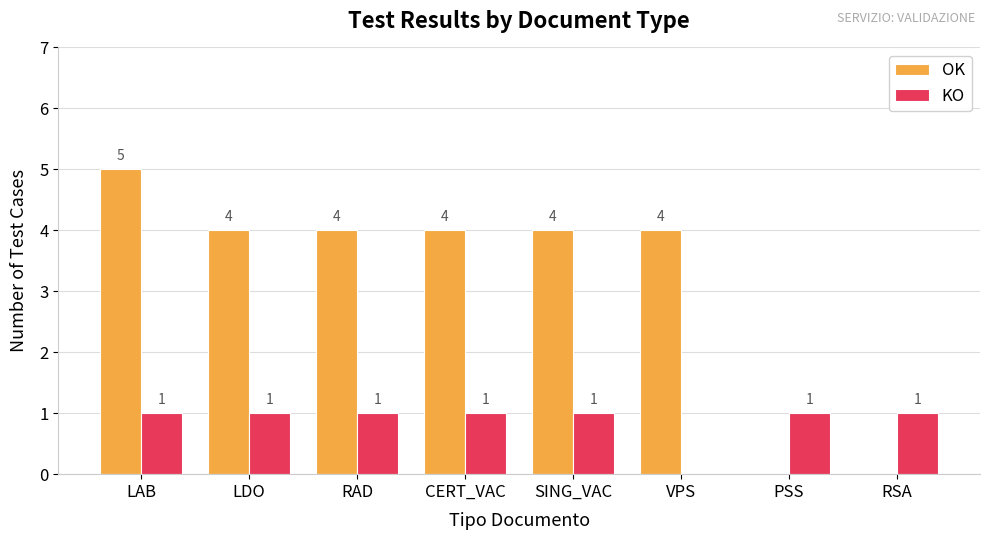

What is the maximum value shown in the chart?

5